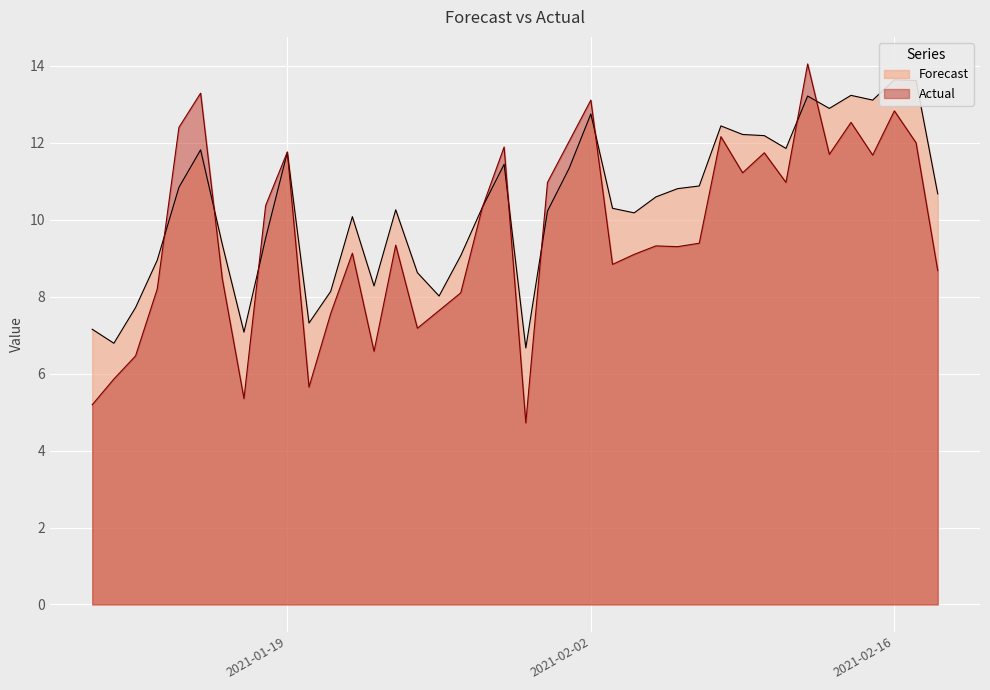

List the series in order of their overall mean, highest first.

Forecast, Actual